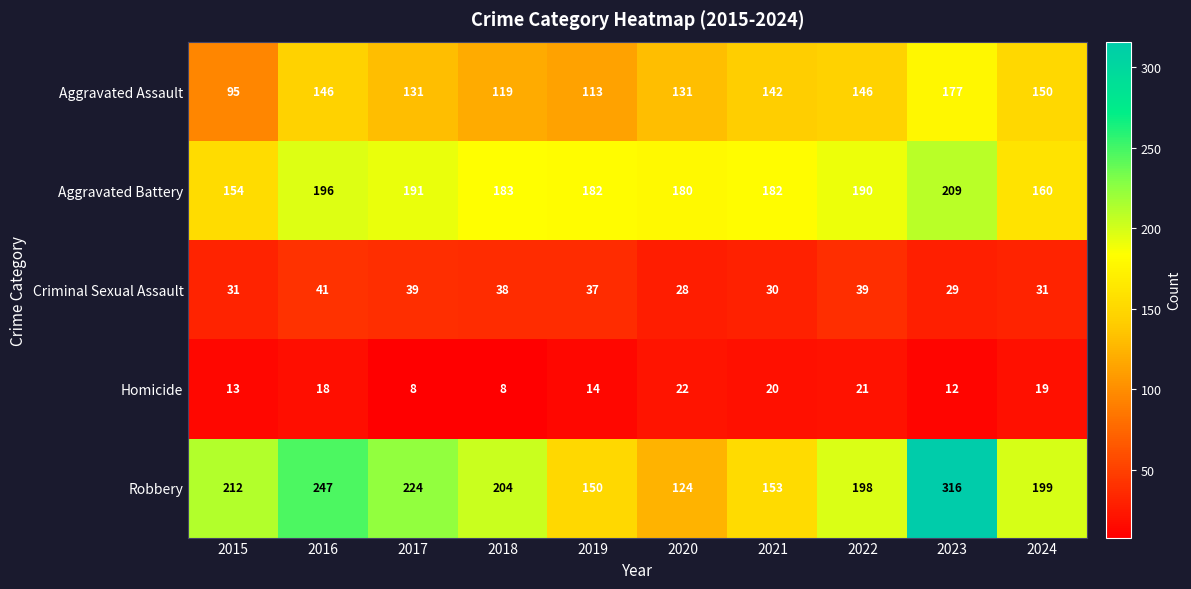

Rank the series by their maximum value, from lowest to highest.

Homicide, Criminal Sexual Assault, Aggravated Assault, Aggravated Battery, Robbery